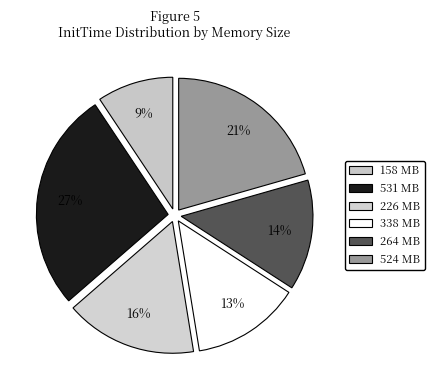

Is 264 MB the majority of the pie?

No